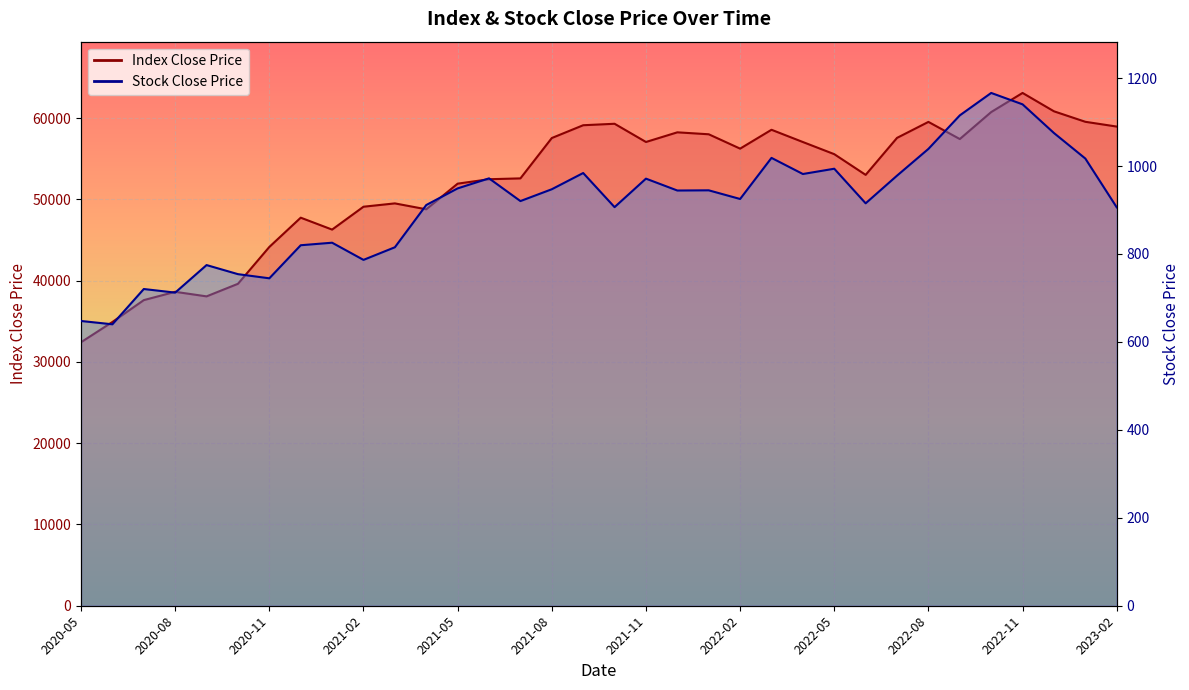

What is the difference between the maximum and minimum values in the Stock Close Price series?

526.2